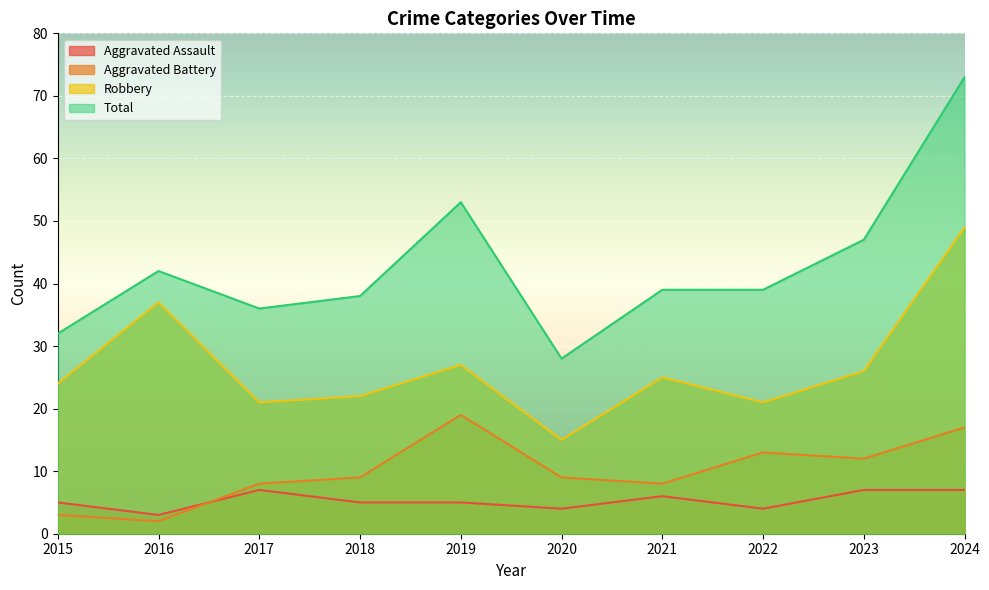

What value does the Aggravated Assault series have at 2017?

7